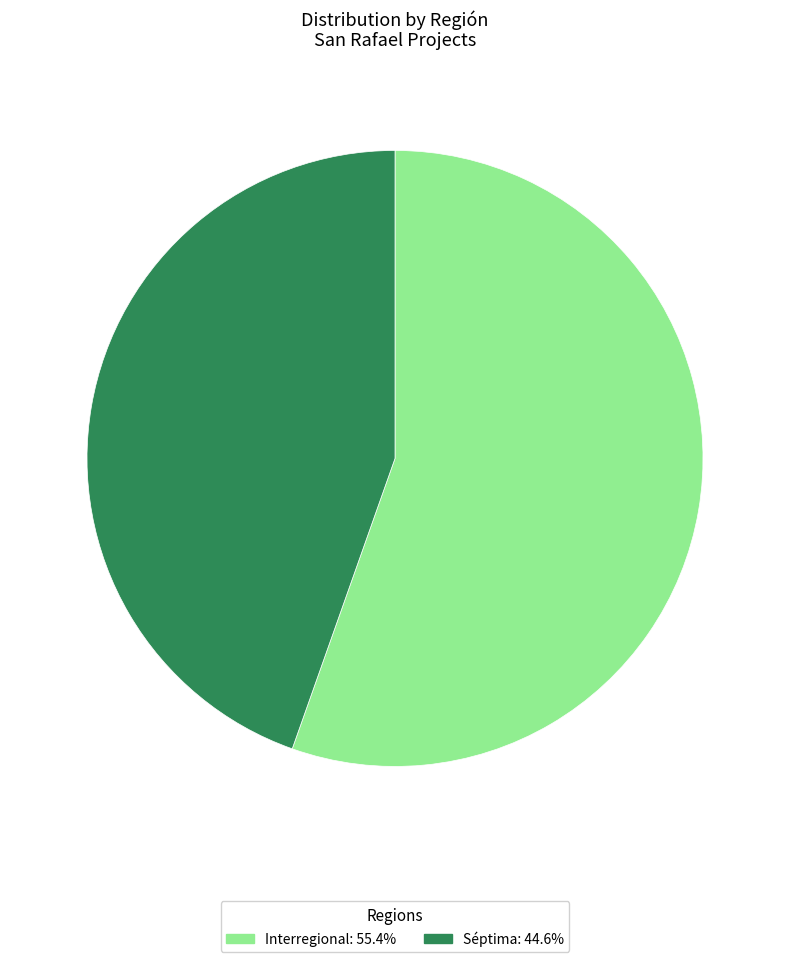

What is the ratio of the value at Interregional to the value at Séptima?

1.2